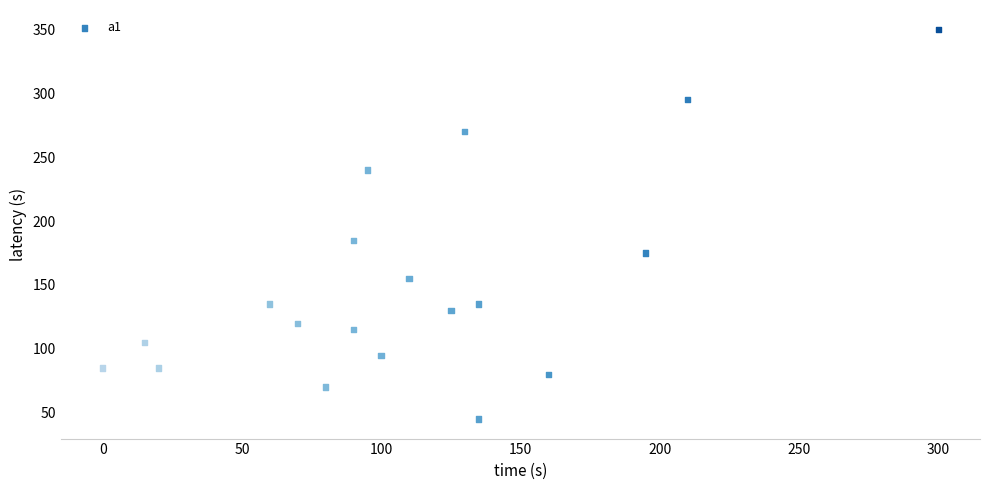

What is the range of Y values (max minus min)?

305